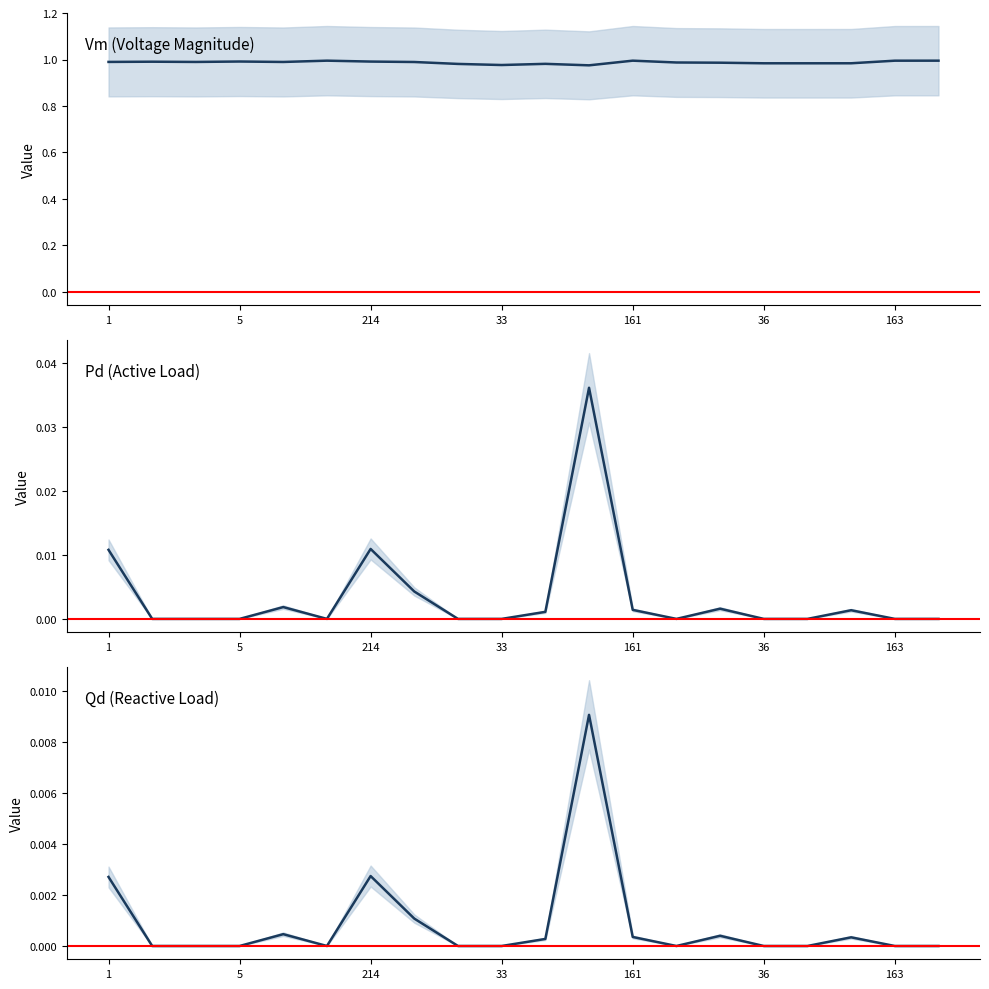

In Pd, how many points are higher than both neighbors (excluding endpoints)?

5